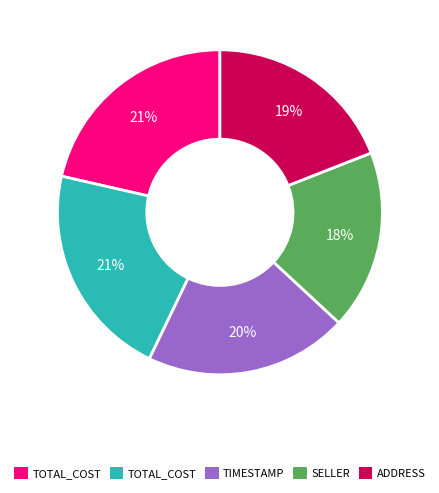

Is there any slice that represents more than half of the pie?

No